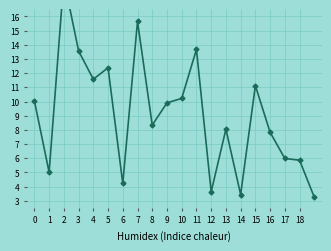

What is the average value?

9.1